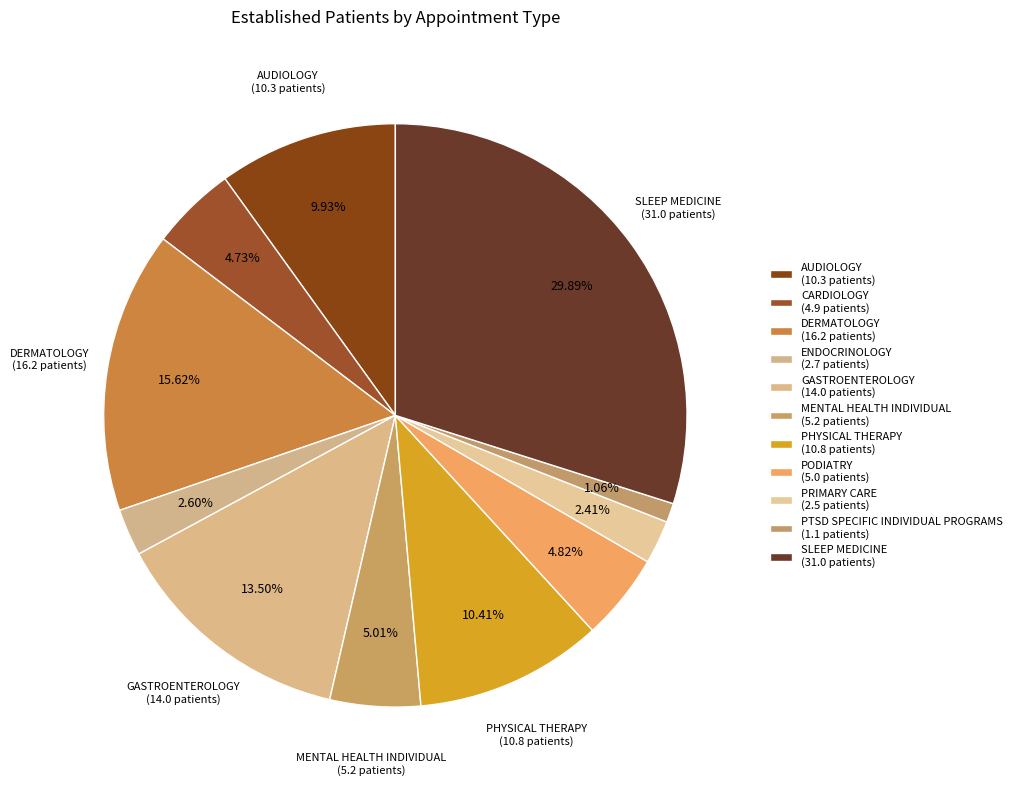

Count the number of slices in the pie.

11